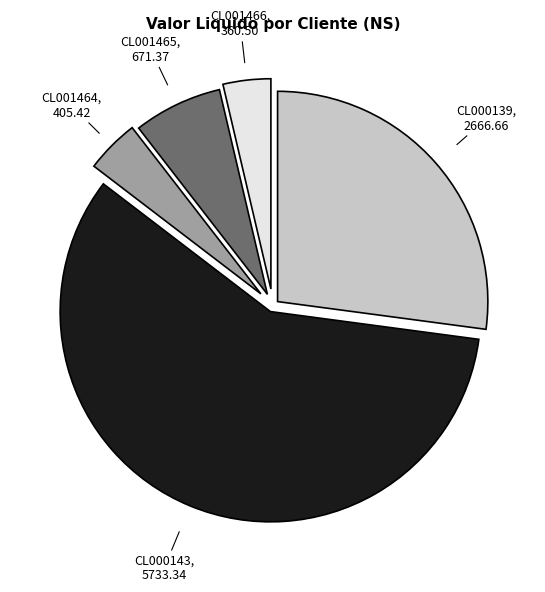

Does any single category account for the majority?

Yes